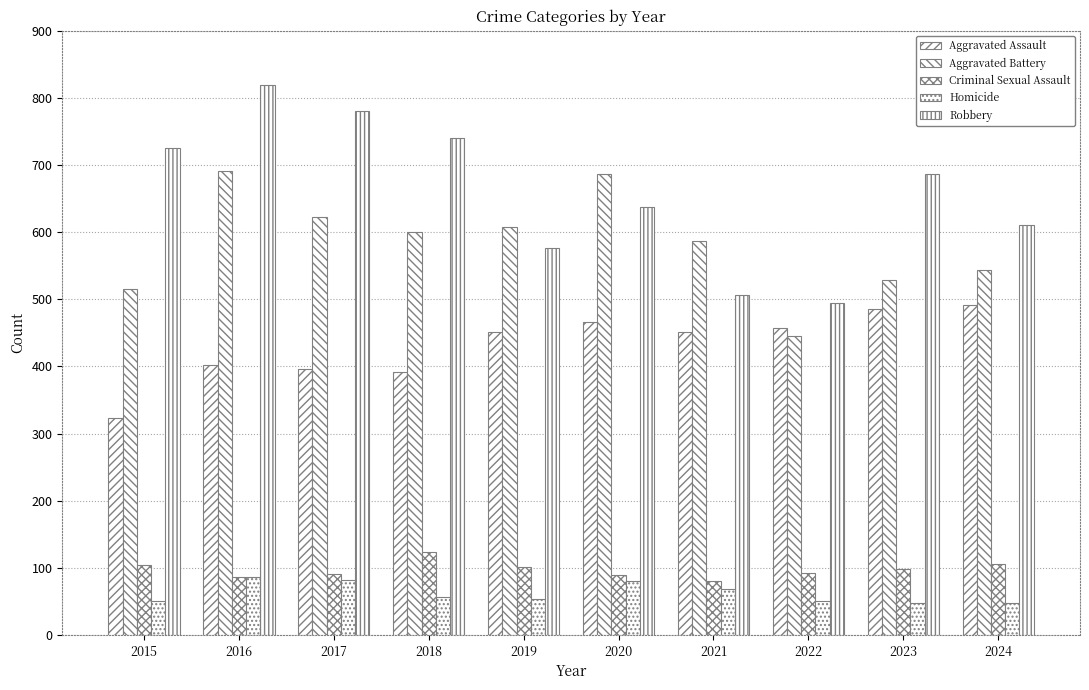

Which series changed the most between 2016 and 2020?

Robbery